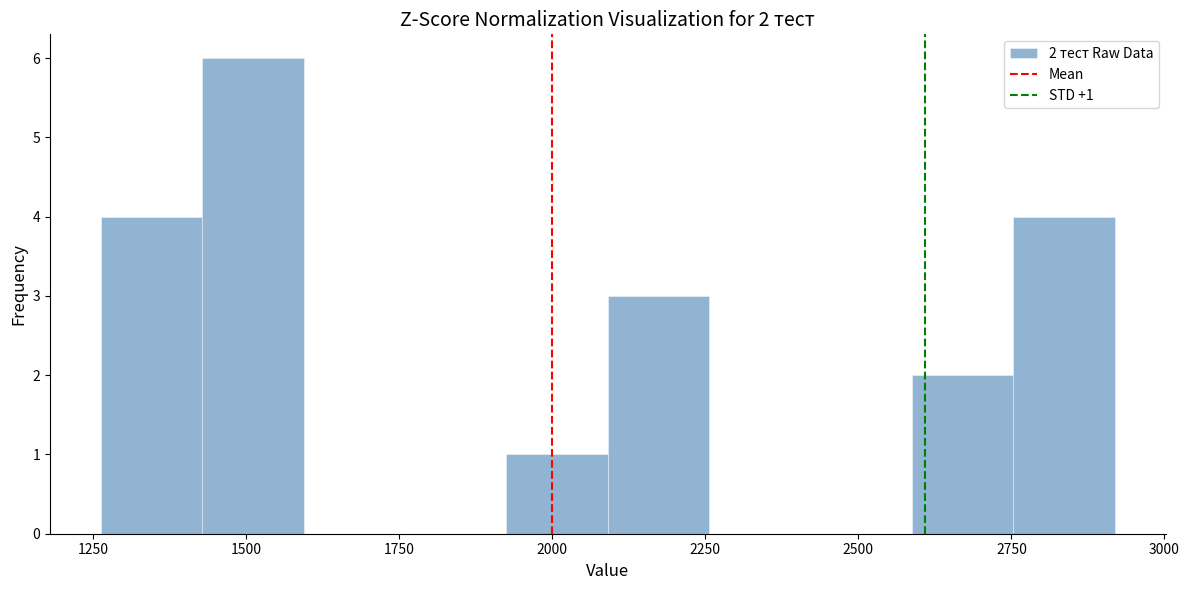

Around what value on the x-axis is the tallest bar? Give the approximate position of its centre, as read against the axis.

1500